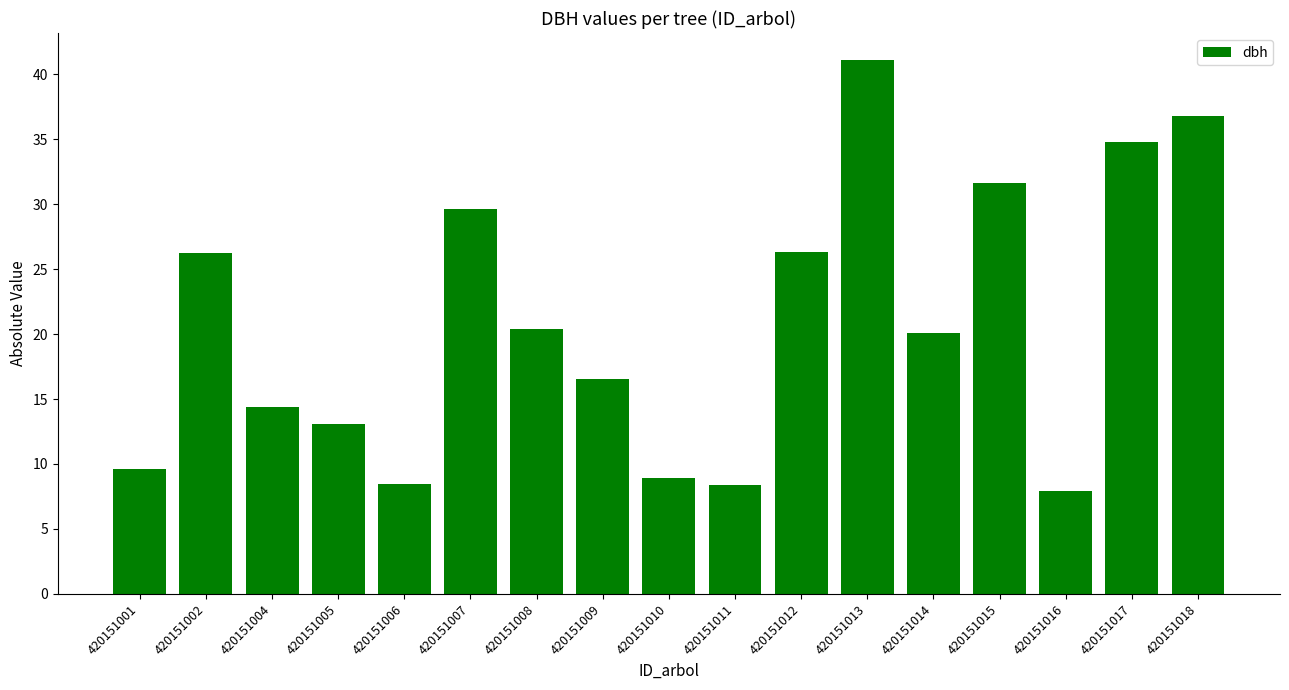

What value does the data have at 420151005?

13.1